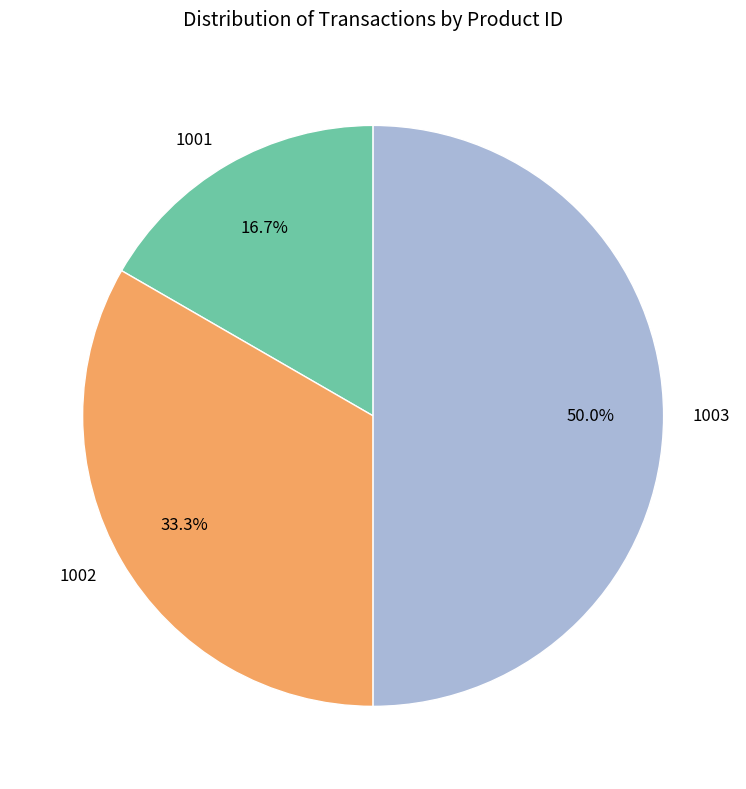

Which slice is the largest?

1003